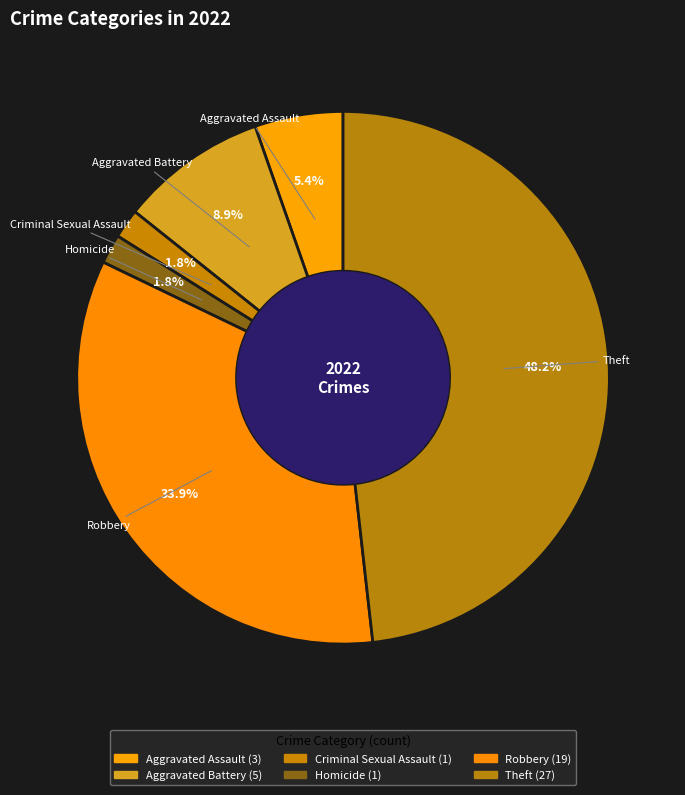

How many segments does this pie chart have?

6